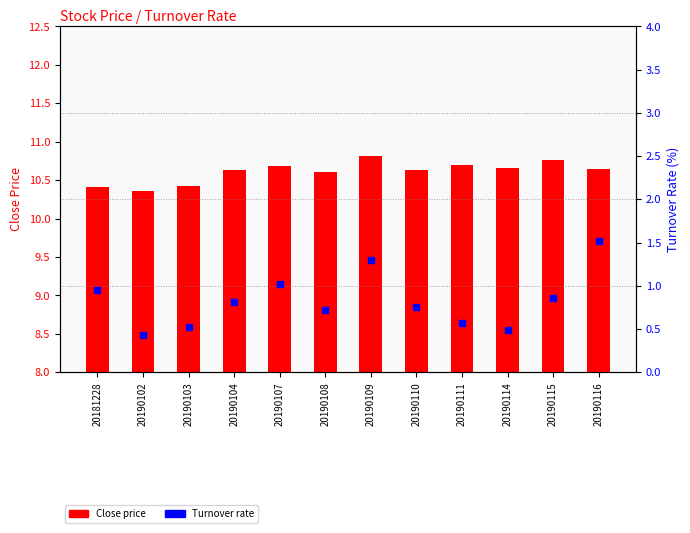

What is the value of the Close price bar at the 10th from the left?

10.7